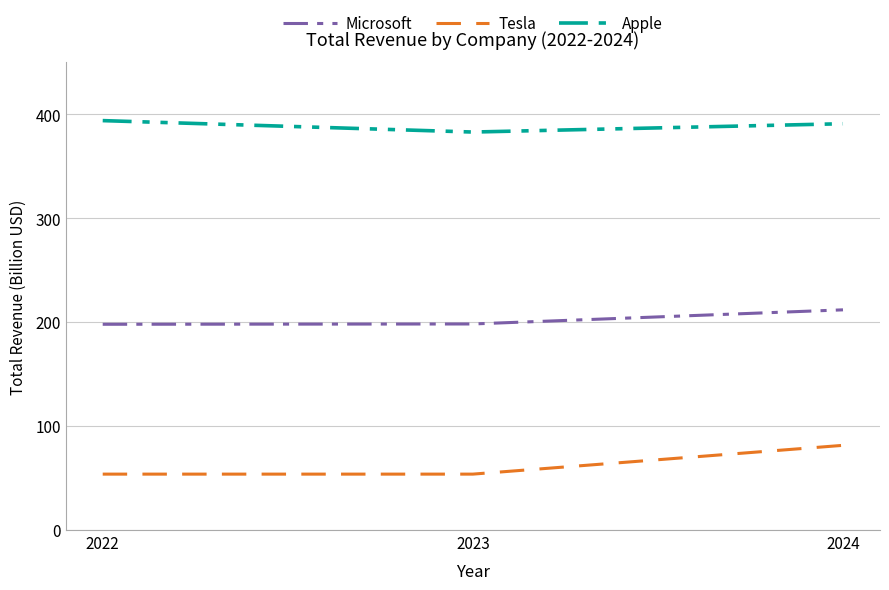

At which category is the sum across all series the highest?

2024